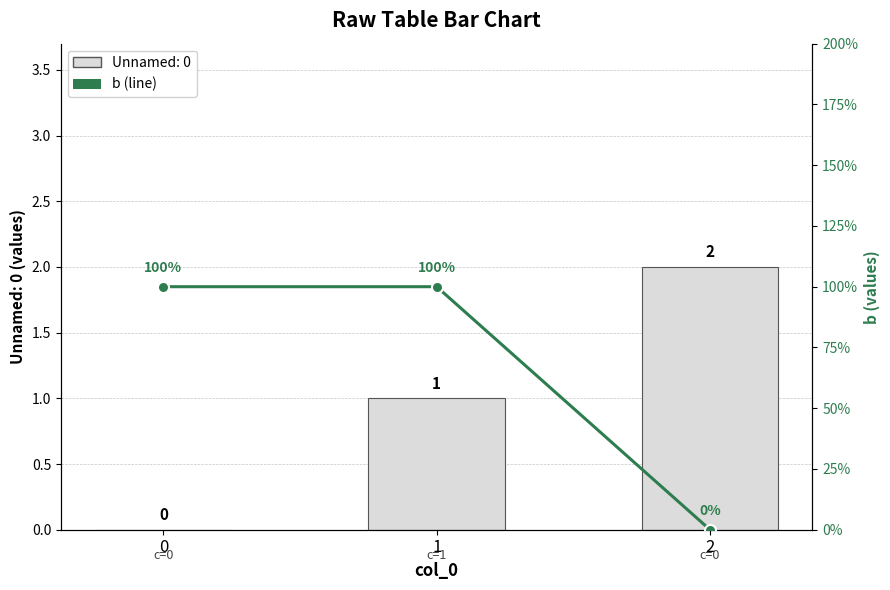

The value at 2 is 0. True or false?

False